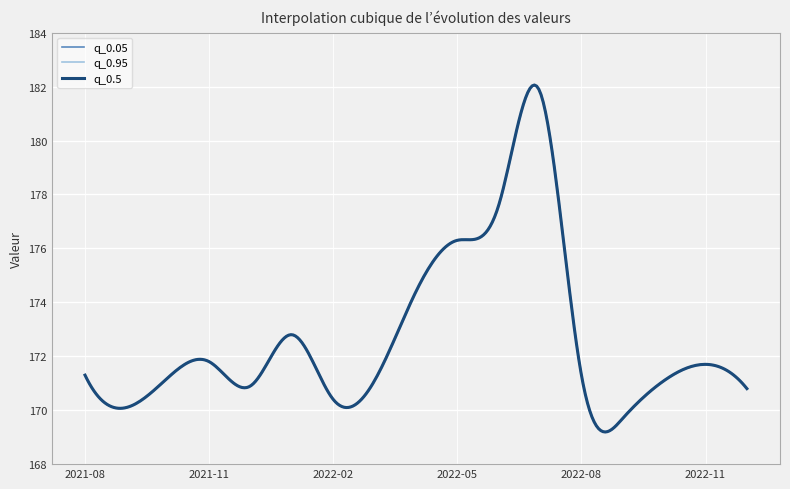

True or false: q_0.5 and q_0.95 cross at least once.

False